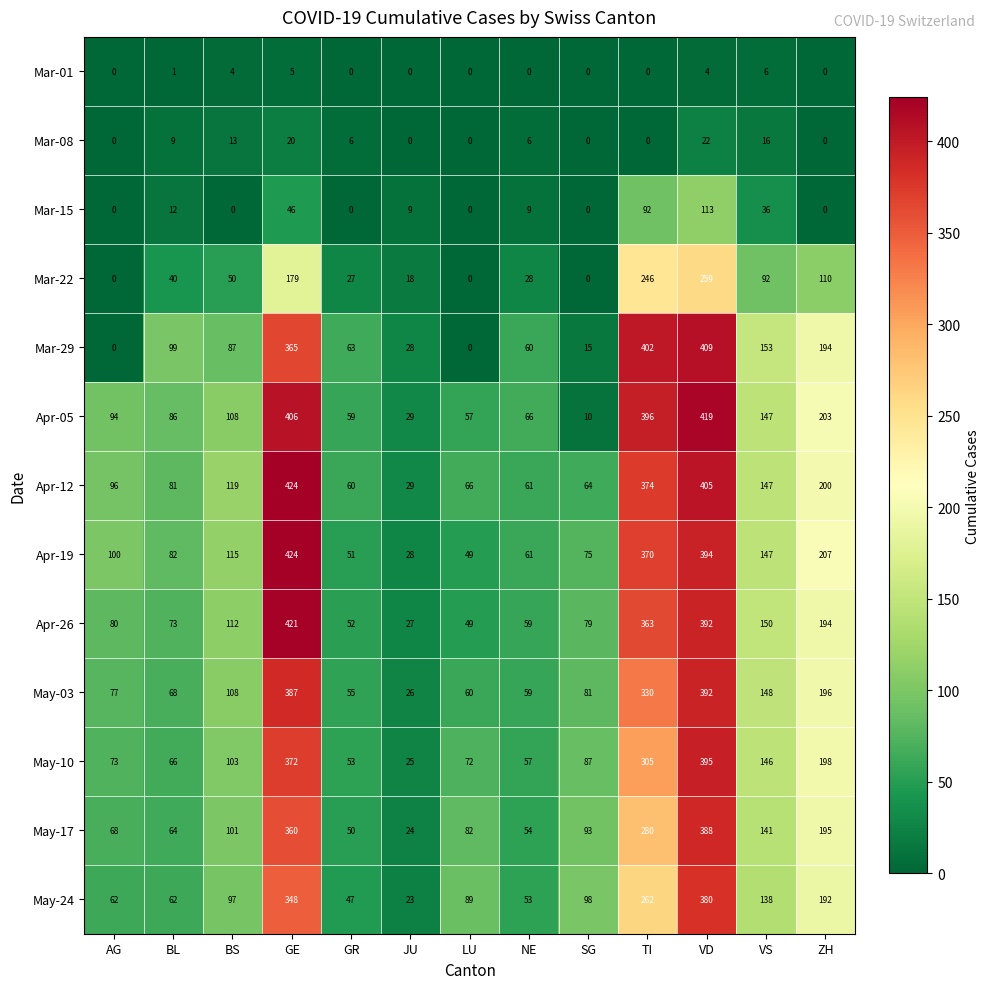

What is the maximum value shown in the chart?

424